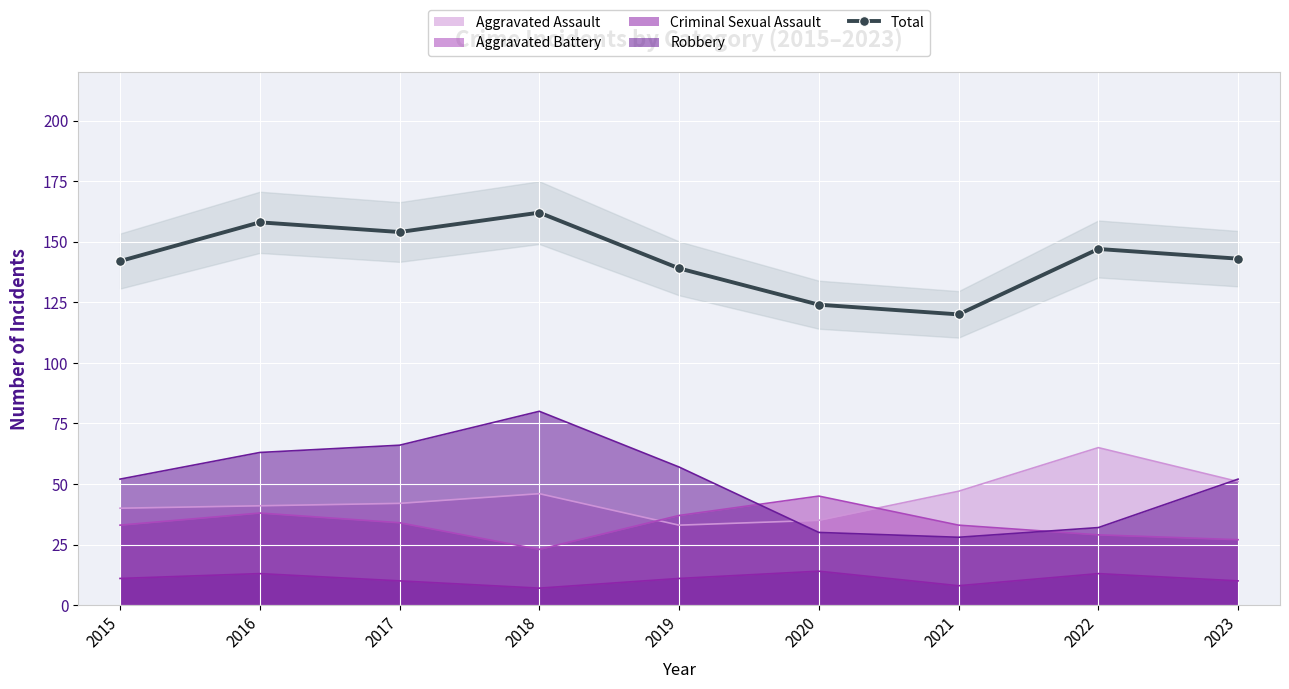

Where is the data nearest to the value 141?

2015